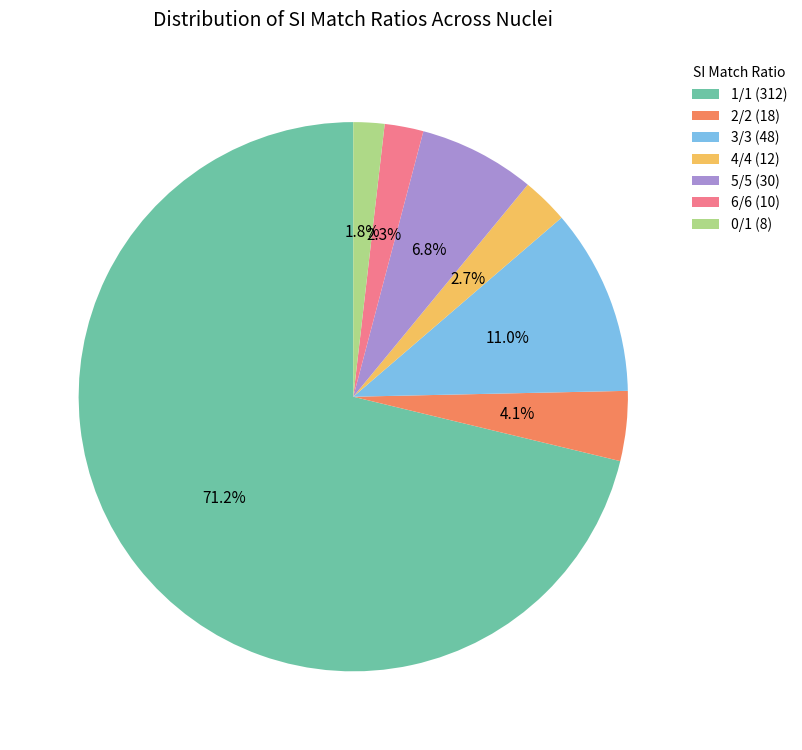

Between 3/3 and 2/2, which is larger?

3/3